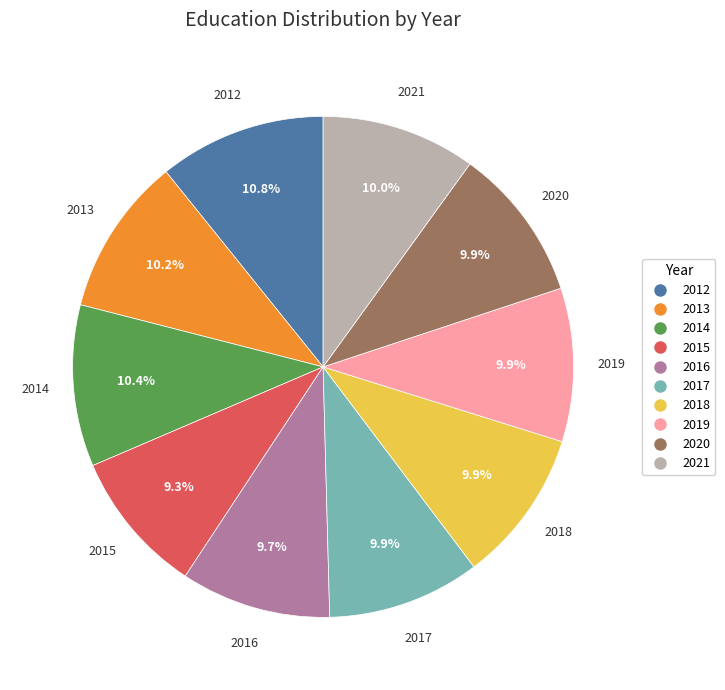

How much of the chart is everything except 2012?

89.2%